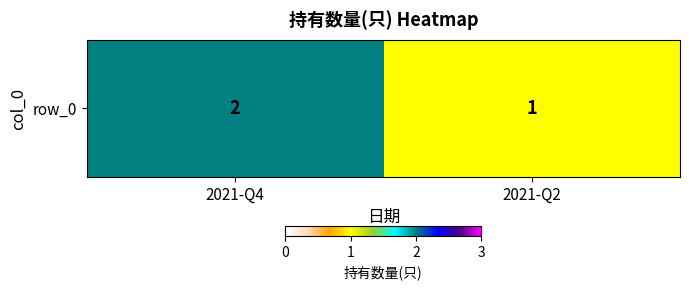

Read the value at 2021-Q2.

1